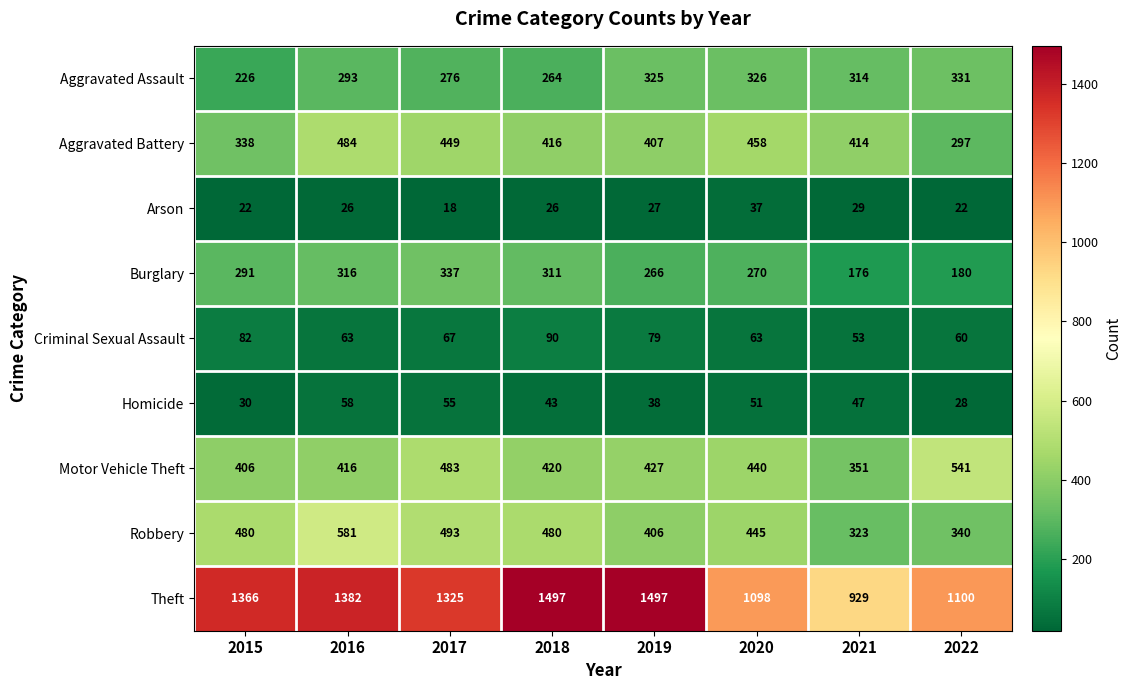

Which series has the largest range (max minus min)?

Theft